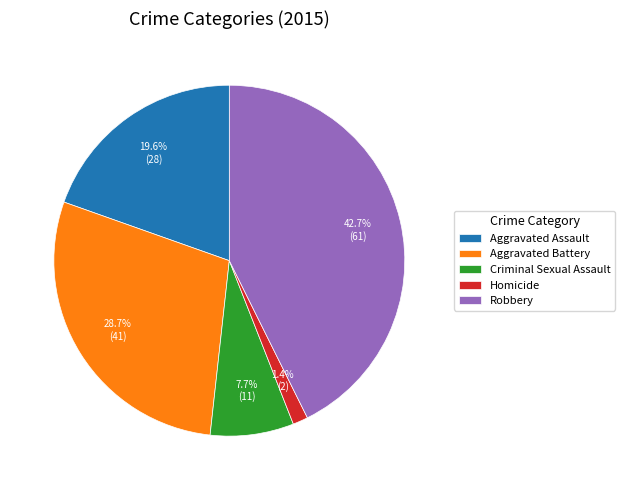

True or false: Robbery accounts for 37% of the total.

False